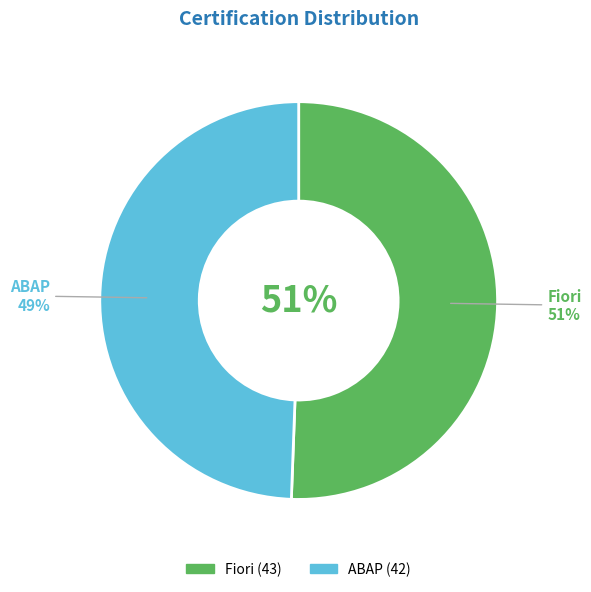

Rank the categories by value from lowest to highest.

ABAP, Fiori